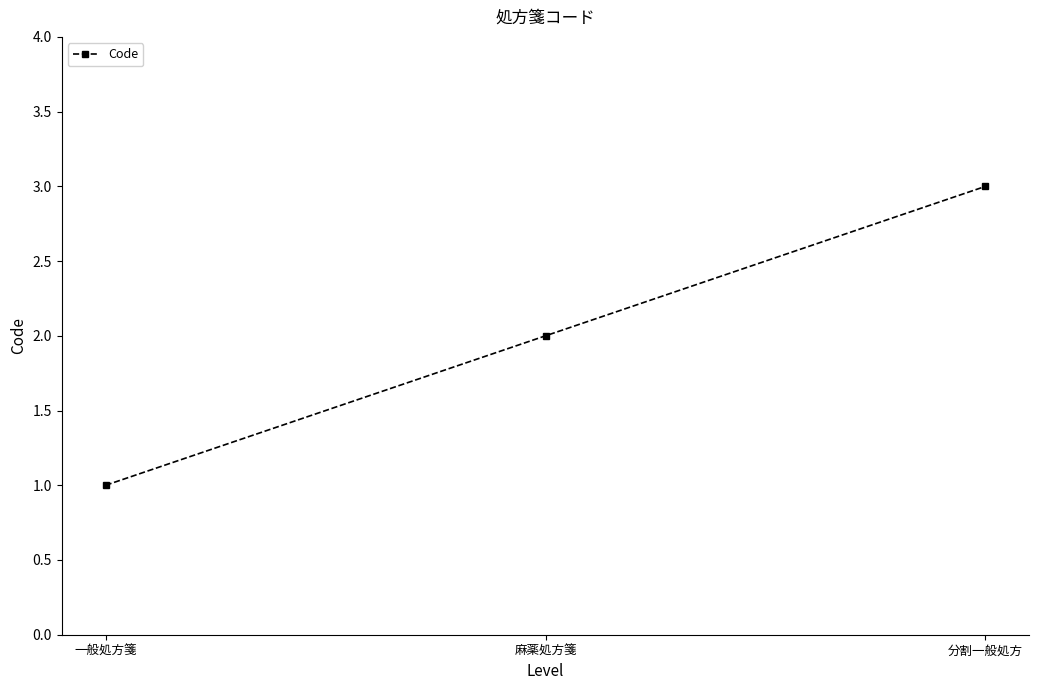

The chart shows a value of 2 at 麻薬処方箋. True or false?

True